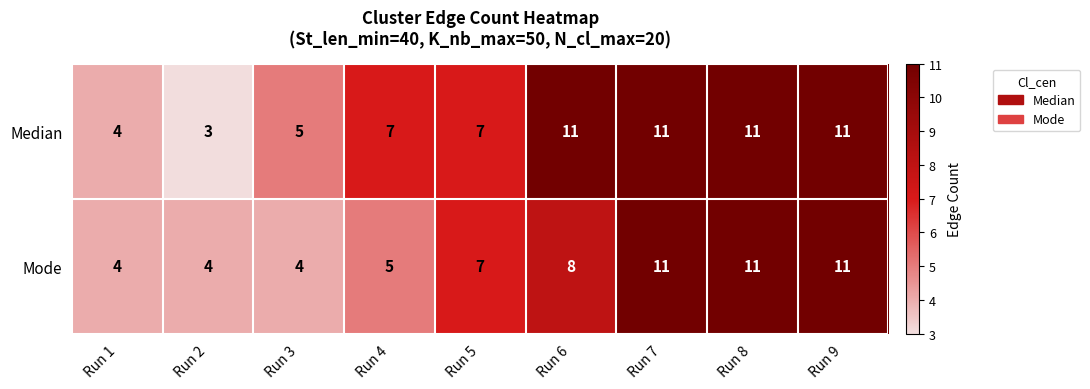

Rank the series at Run 4 from lowest to highest value.

Mode, Median